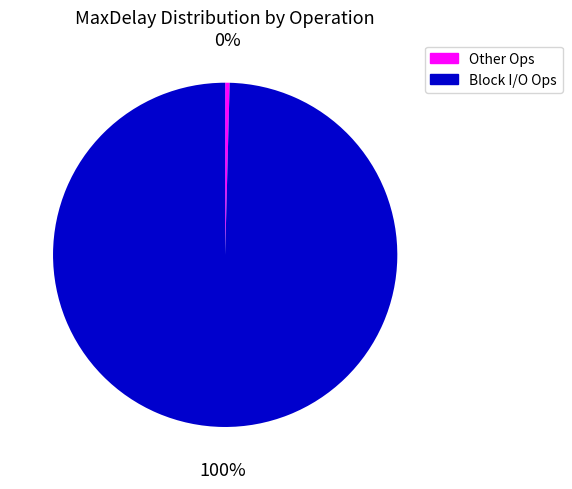

Between Block I/O Ops and Other Ops, which is larger?

Block I/O Ops